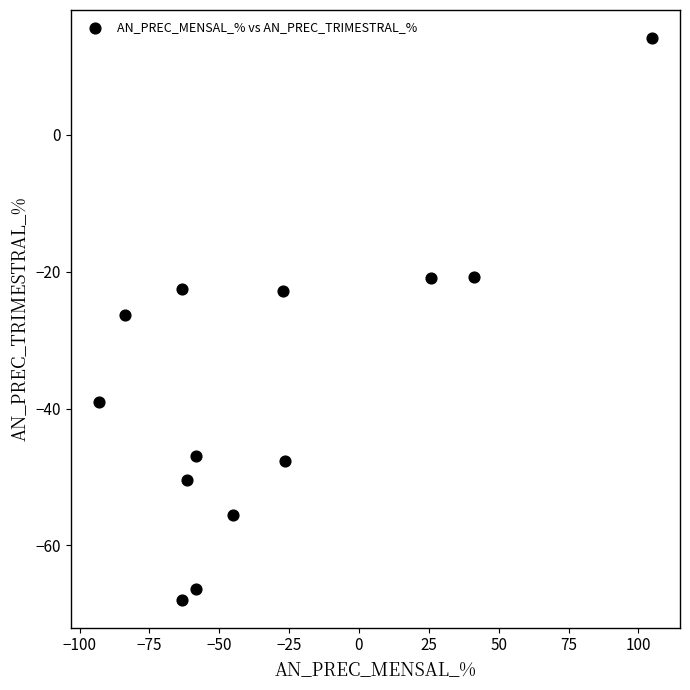

What is the range of X values (max minus min)?

198.2